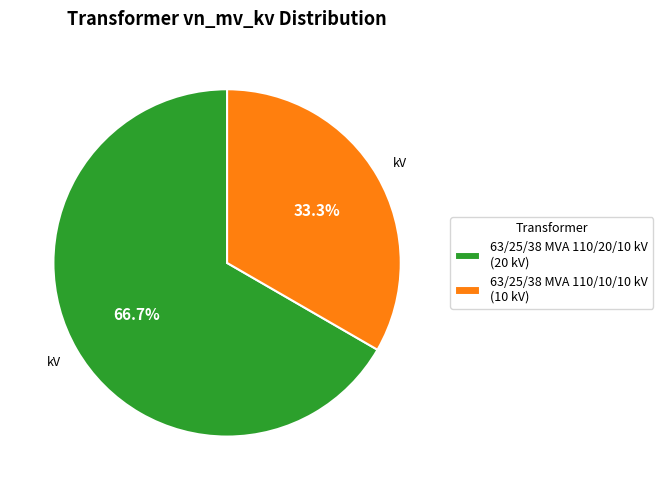

Rank the categories by value from highest to lowest.

63/25/38 MVA 110/20/10 kV, 63/25/38 MVA 110/10/10 kV